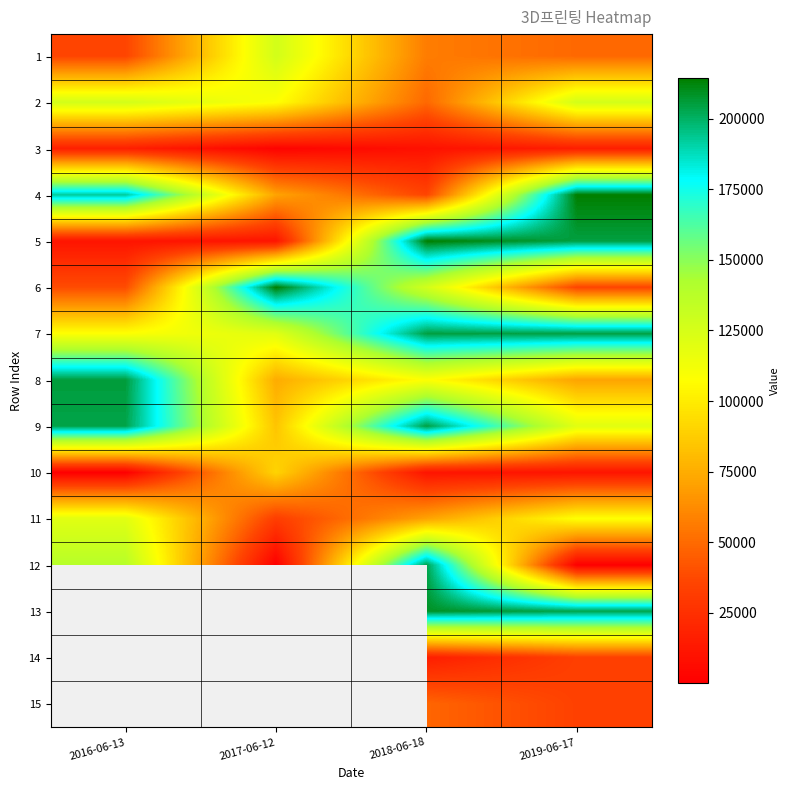

What is the minimum value shown in the chart?

120.0